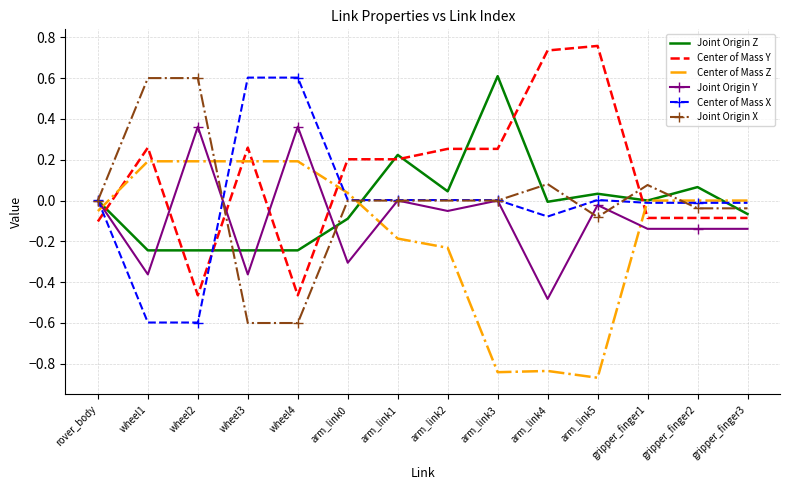

Is the value of Joint Origin X at arm_link1 greater than the value of Joint Origin Y at arm_link2?

Yes